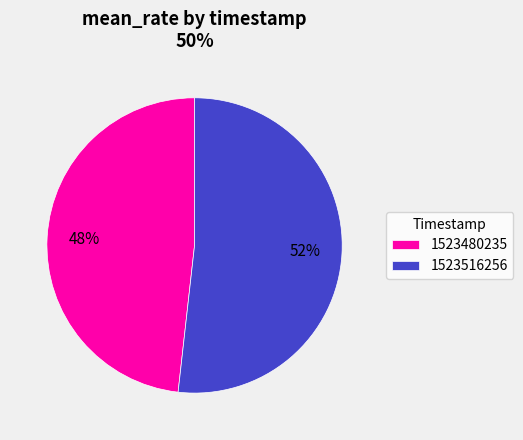

To the nearest percent, what is the combined percentage of 1523480235 and 1523516256?

100%